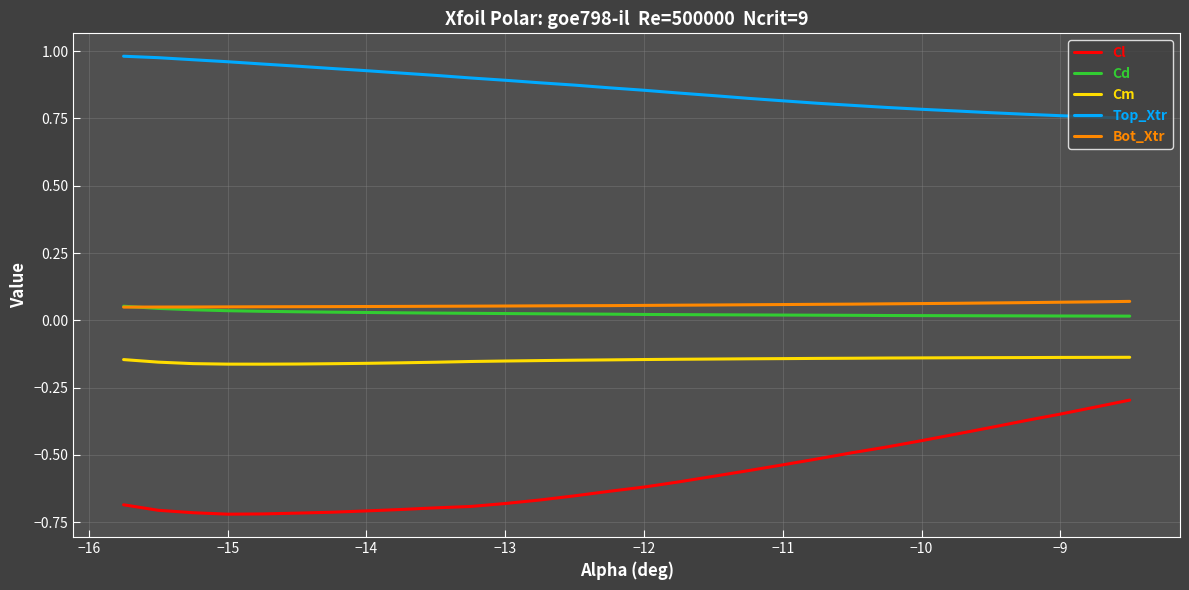

True or false: Top_Xtr and Cl cross at least once.

False